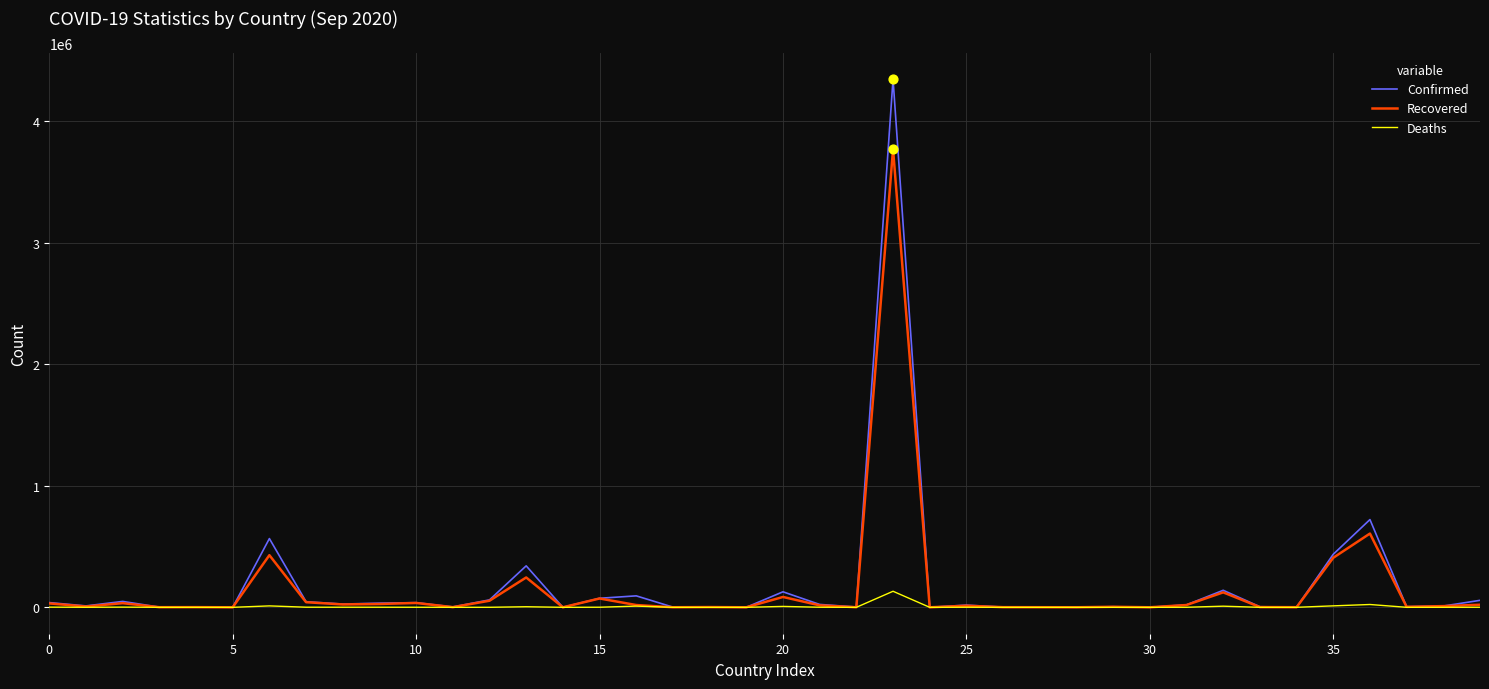

Rank the series by their maximum value, from highest to lowest.

Confirmed, Recovered, Deaths